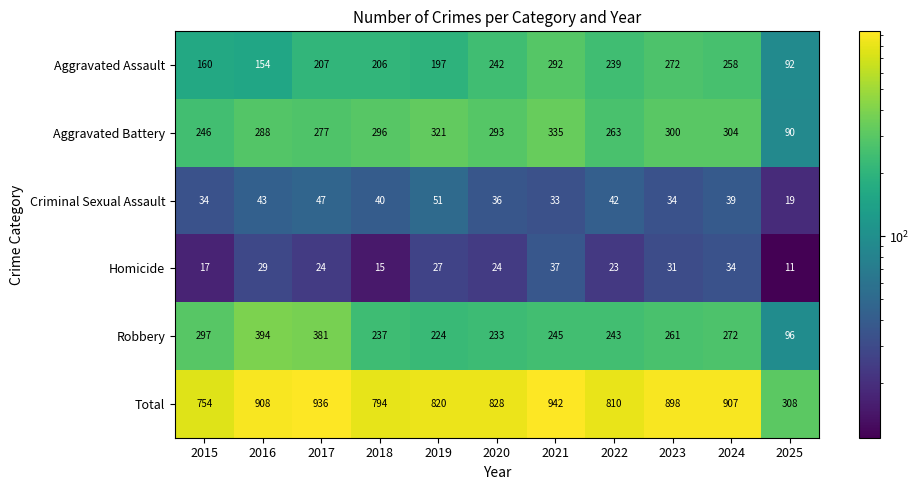

Rank the series by their maximum value, from lowest to highest.

Homicide, Criminal Sexual Assault, Aggravated Assault, Aggravated Battery, Robbery, Total